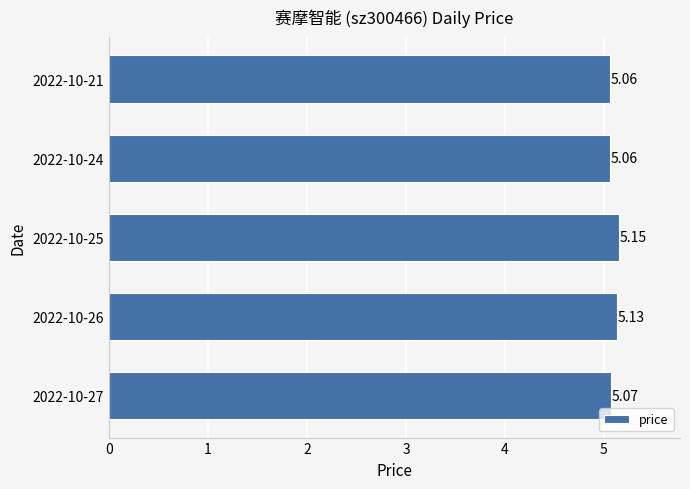

What is the difference between the maximum and second lowest values?

0.1